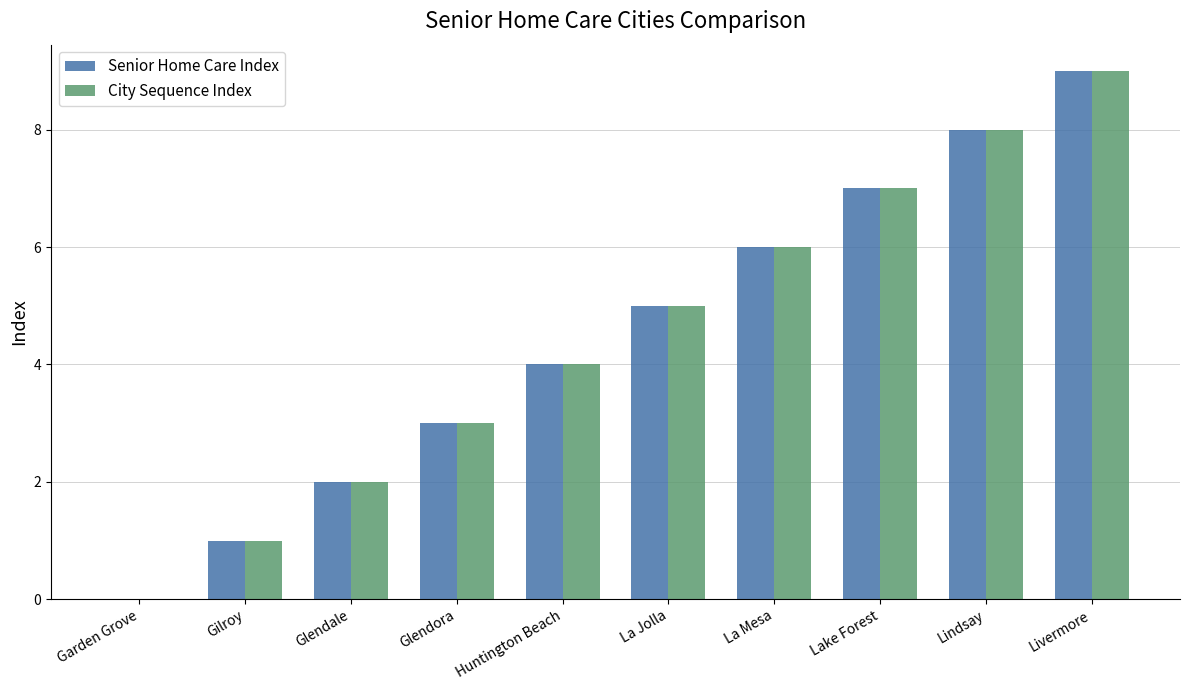

The value of Senior Home Care Index at Huntington Beach is 4. True or false?

True